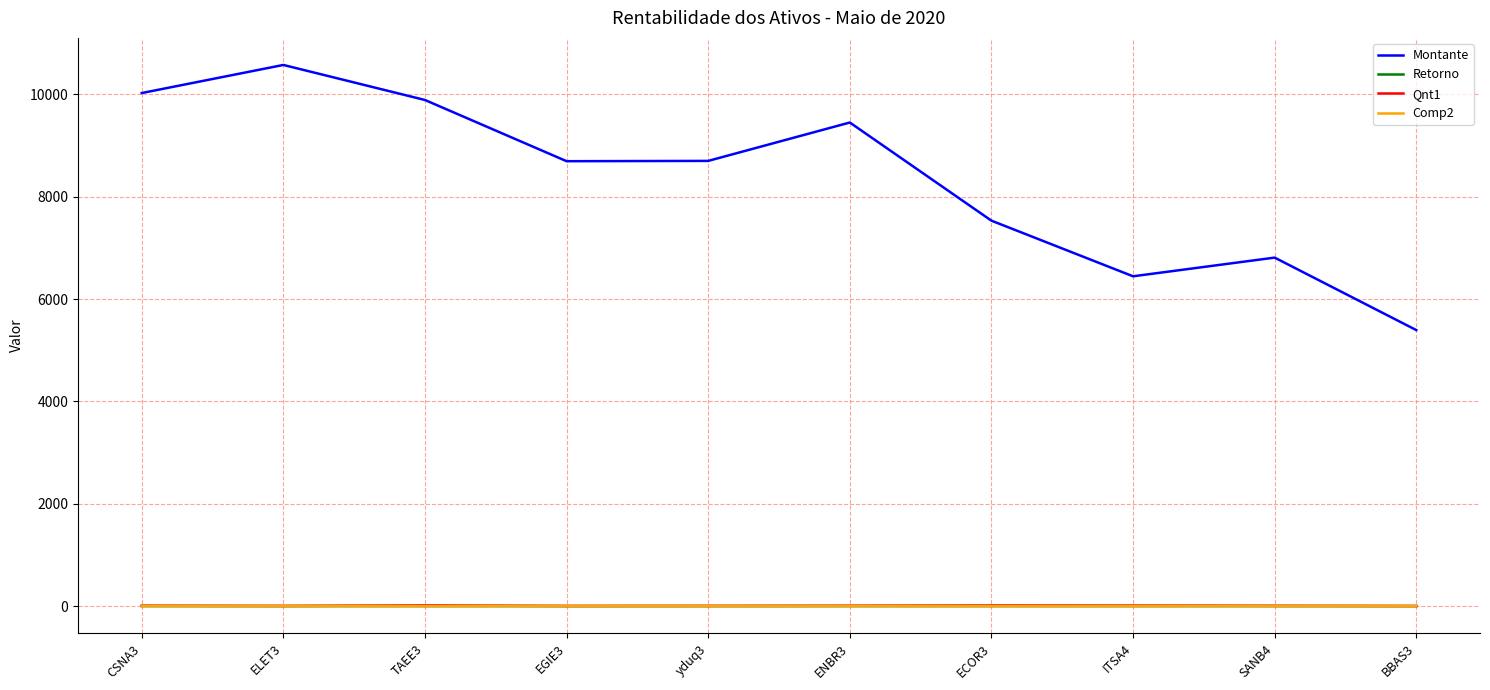

What is the maximum value shown in the chart?

10575.0